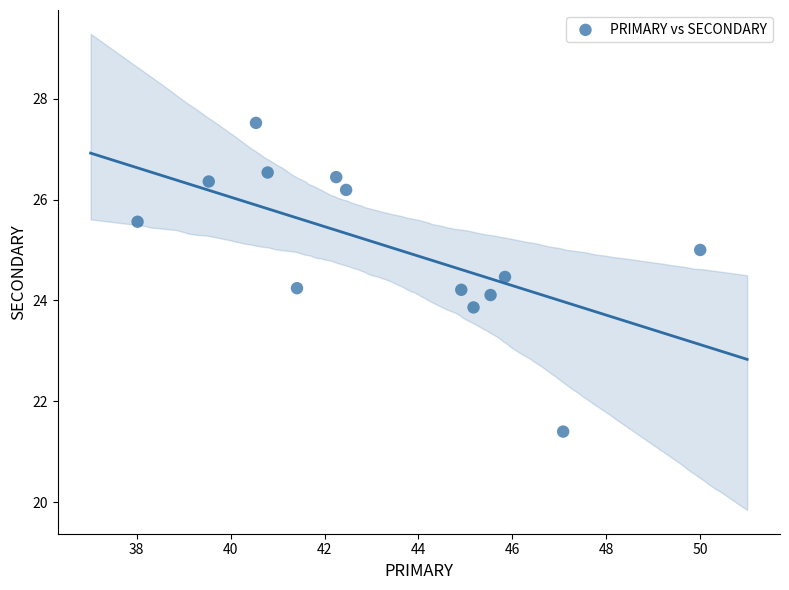

What is the range of Y values (max minus min)?

6.1